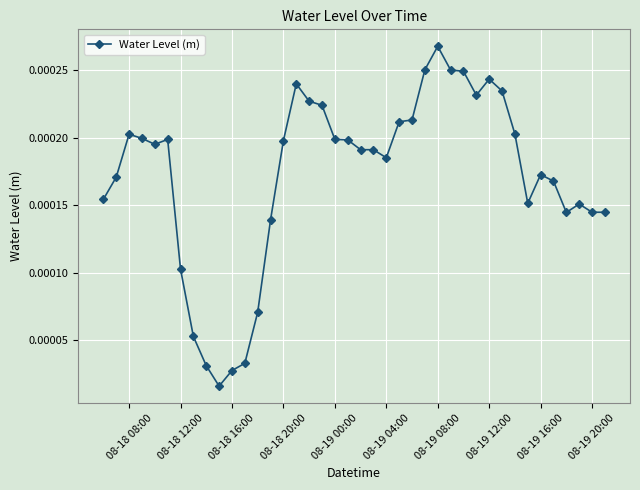

How many points are higher than both their immediate neighbors (excluding endpoints)?

7